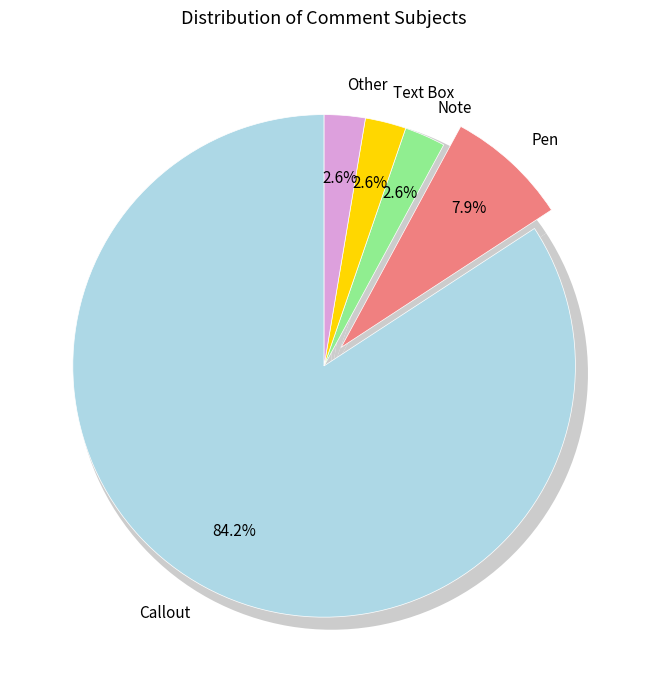

What percentage is the Other slice, to the nearest percent?

3%